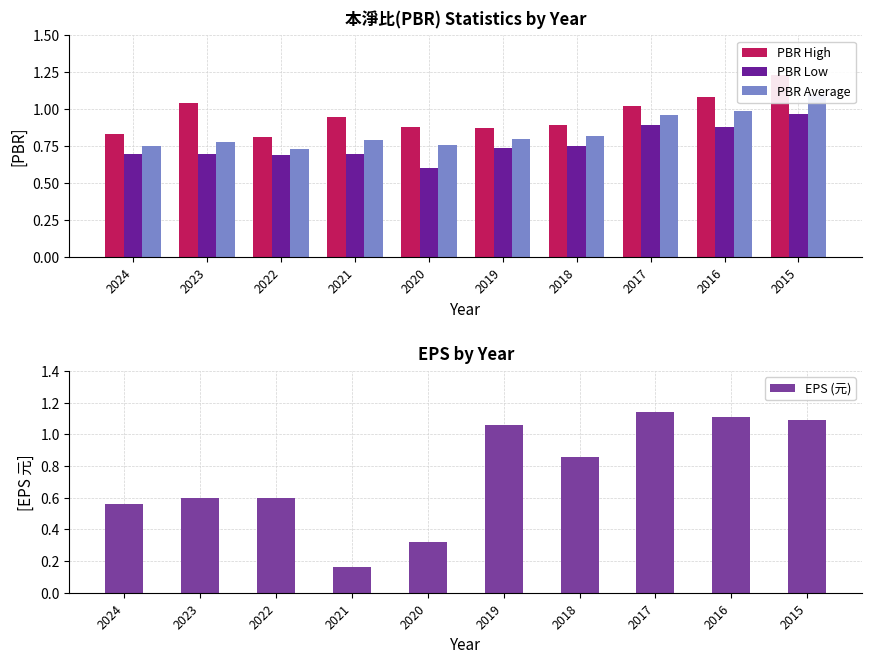

Between 2024 and 2017, which series saw the biggest shift?

EPS (元)